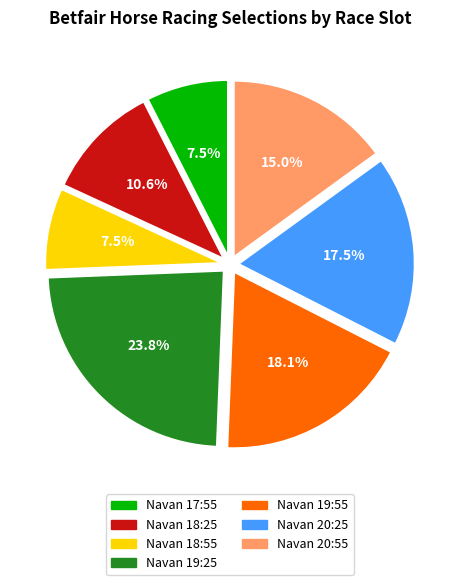

To the nearest percent, what is the difference between the largest and smallest slice percentages?

16%